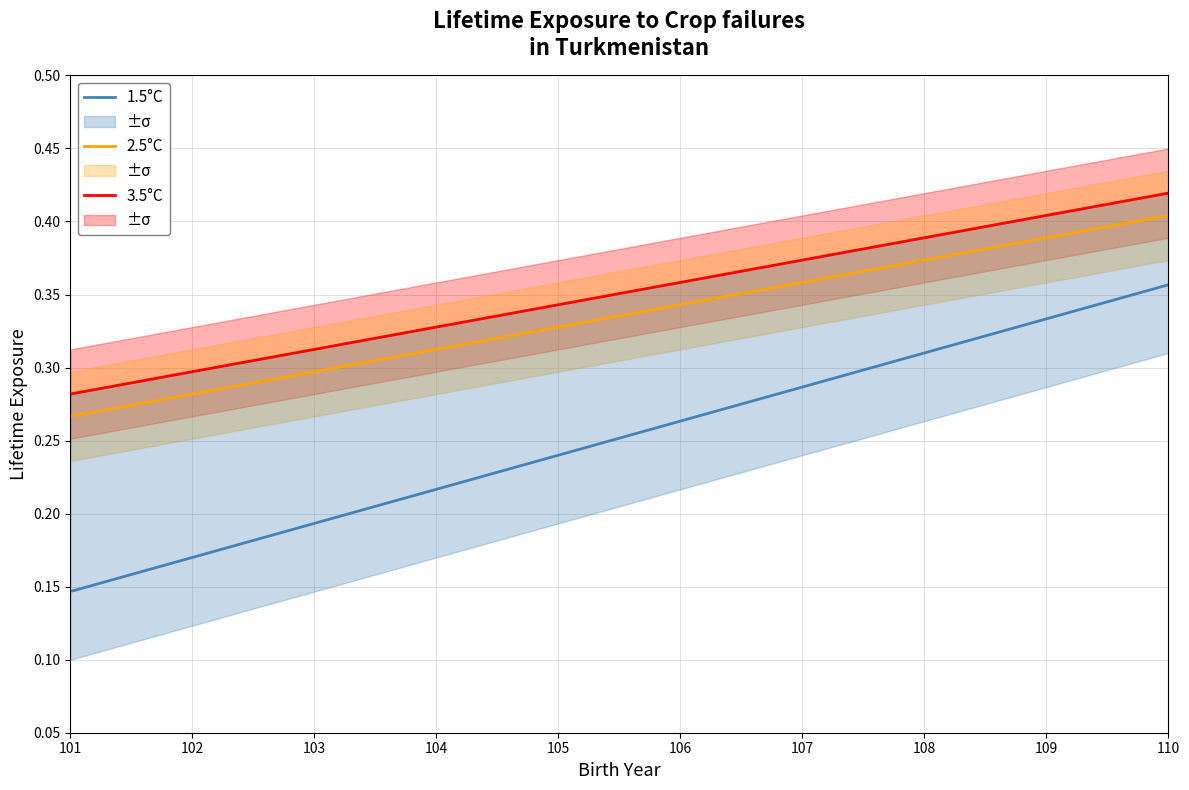

What is the sum of the 2.5°C values at 108 and 101?

0.6